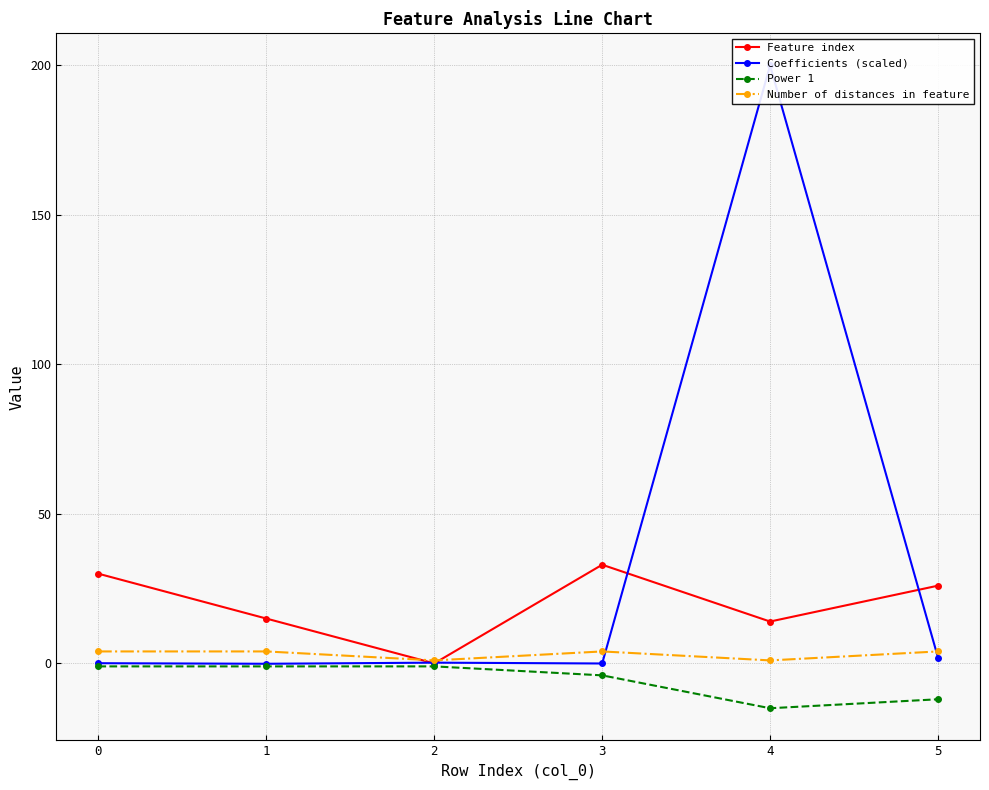

How many data points does each series have?

6